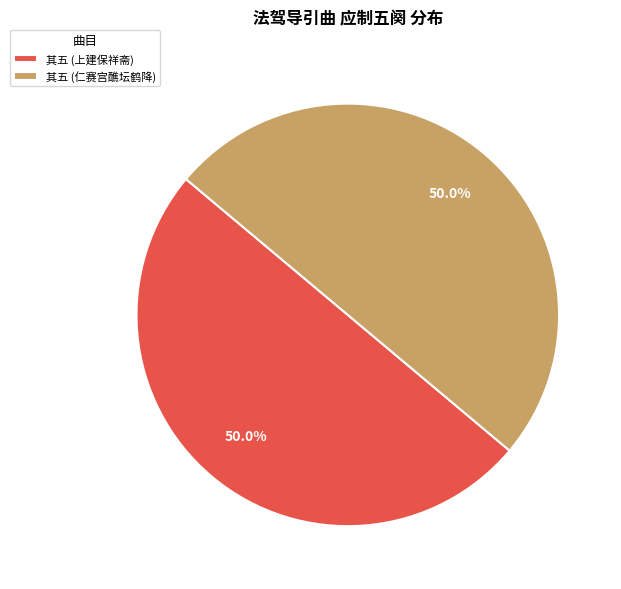

How much of the chart is everything except 其五 (仁赛宫醮坛鹤降)?

50.0%